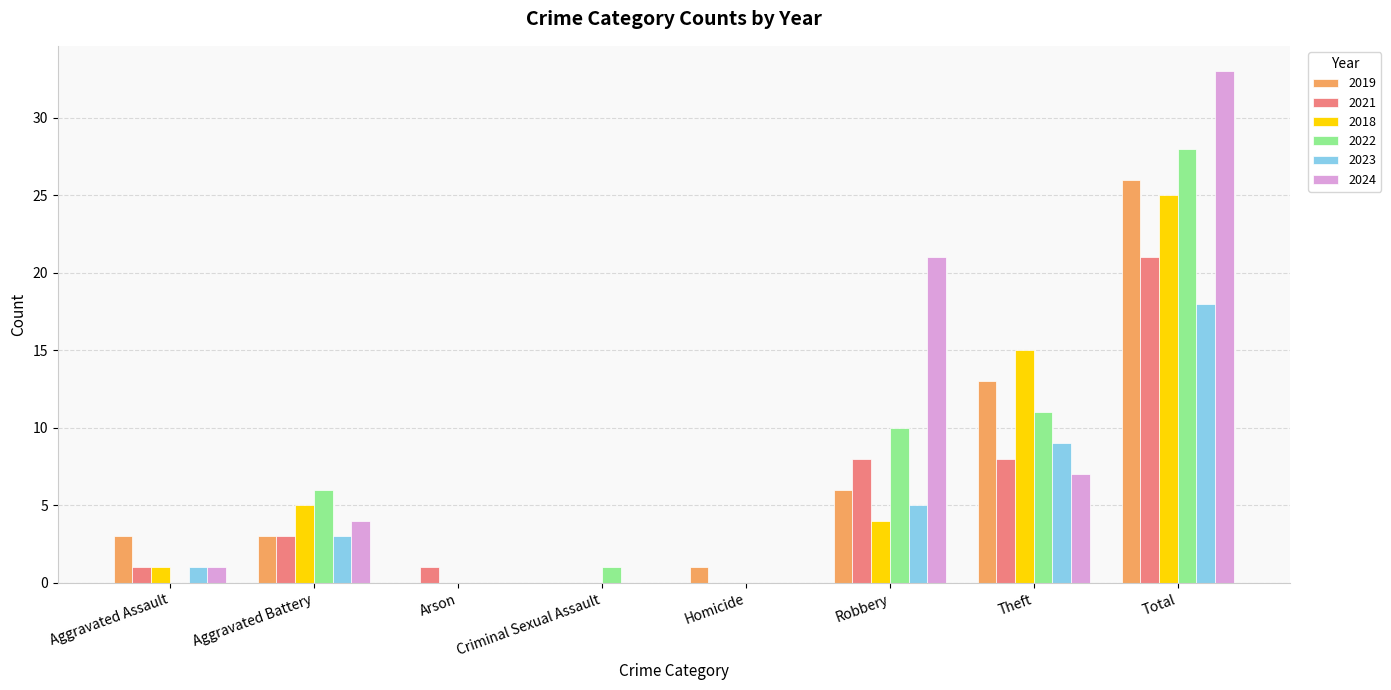

What is the difference between the 2022 values at Theft and Robbery?

1